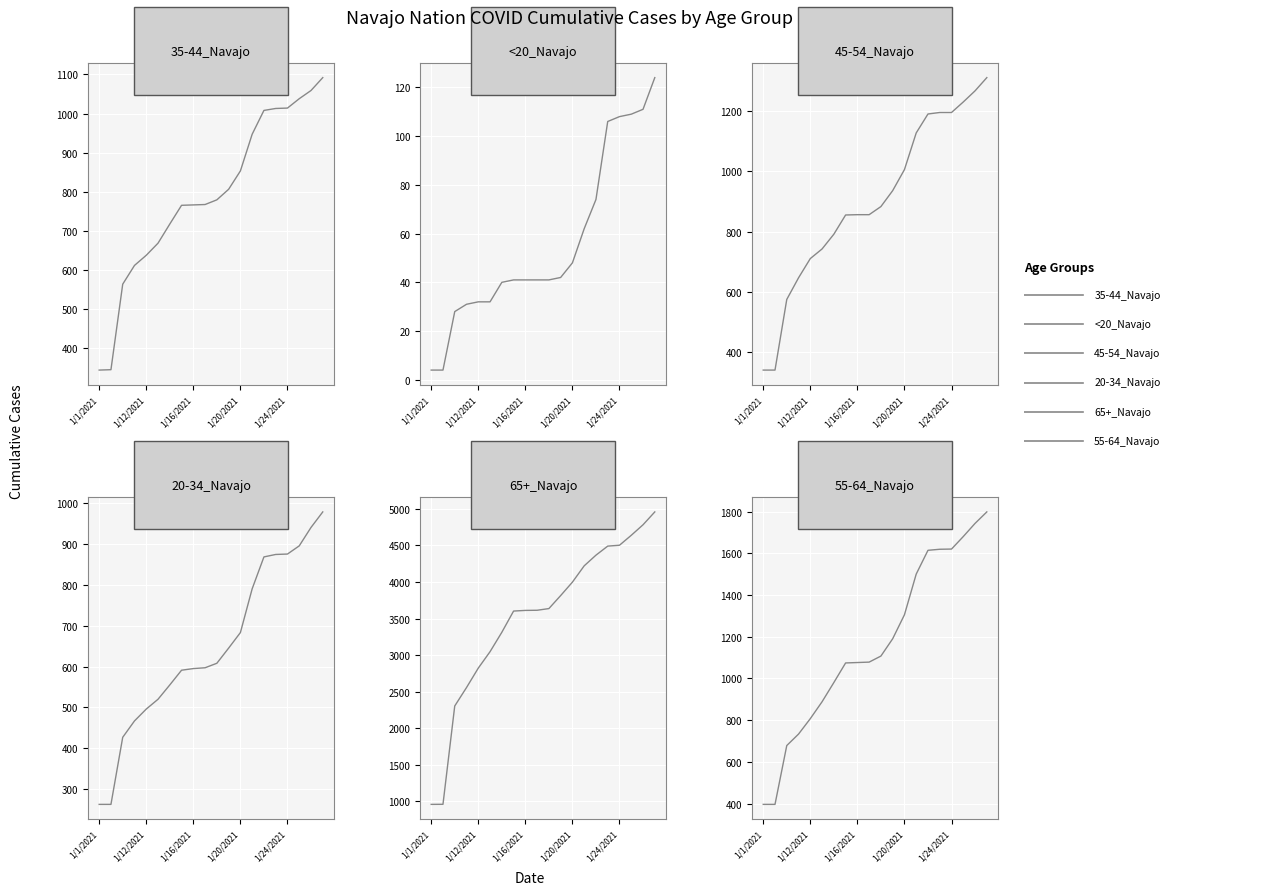

Reading right to left, transcribe all the data shown in this chart.

35-44_Navajo: 1092	1059	1038	1014	1013	1008	947	853	806	779	767	766	765	717	668	637	611	563	344	343
<20_Navajo: 124	111	109	108	106	74	62	48	42	41	41	41	41	40	32	32	31	28	4	4
45-54_Navajo: 1312	1268	1231	1196	1196	1191	1128	1006	936	883	856	856	855	791	742	710	646	574	339	339
20-34_Navajo: 978	940	895	875	874	868	790	683	645	608	597	595	591	555	520	496	467	427	263	263
65+_Navajo: 4959	4783	4639	4503	4491	4367	4221	3998	3814	3636	3613	3611	3602	3311	3046	2821	2555	2303	957	956
55-64_Navajo: 1798	1743	1680	1620	1619	1614	1500	1305	1190	1107	1078	1076	1074	980	888	807	733	678	396	396